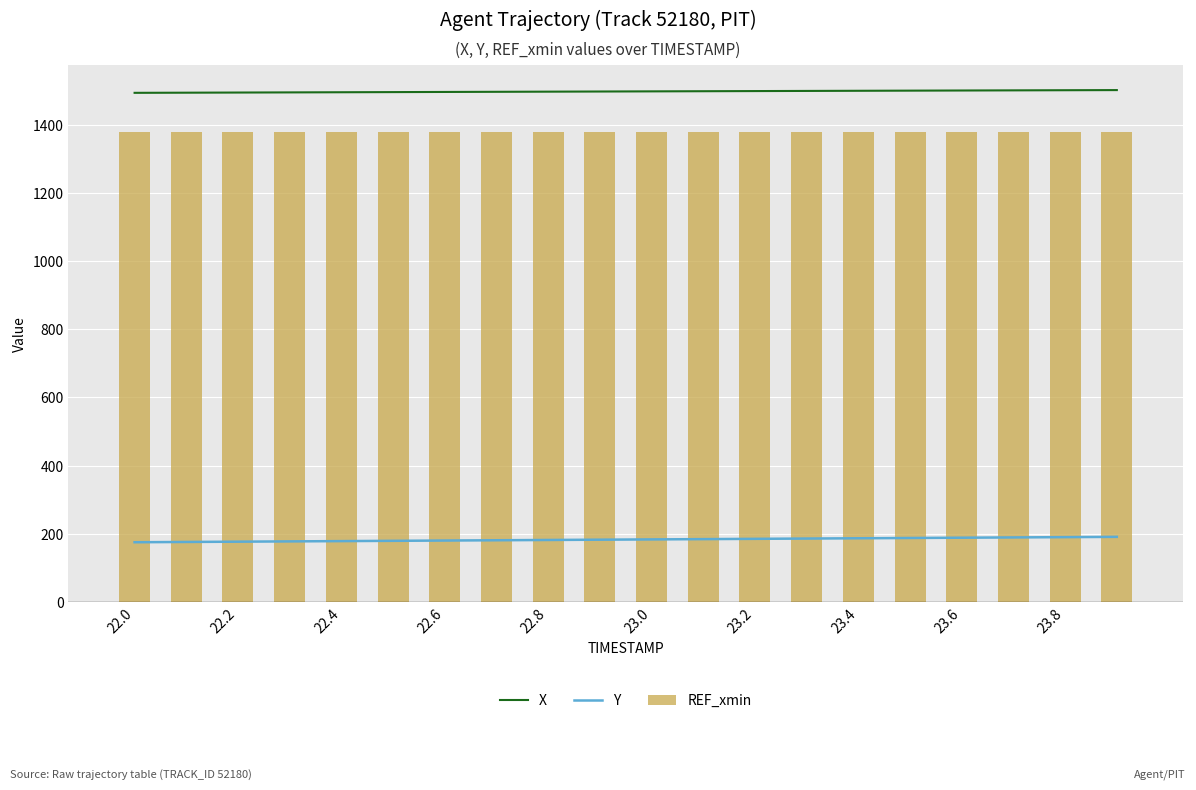

What is the value of the Y bar at the 7th from the left?

180.0